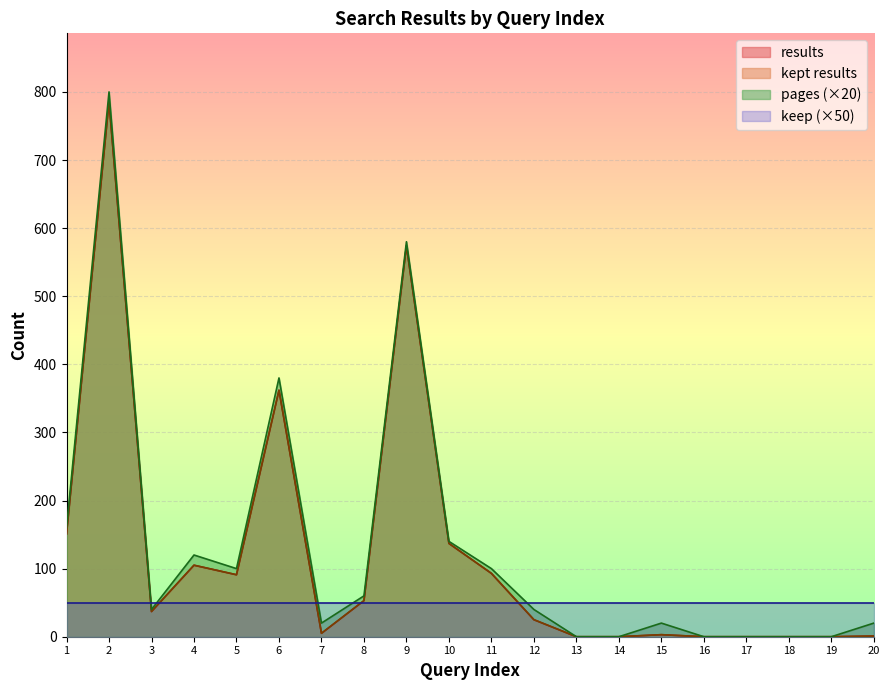

True or false: kept results and pages cross at least once.

False